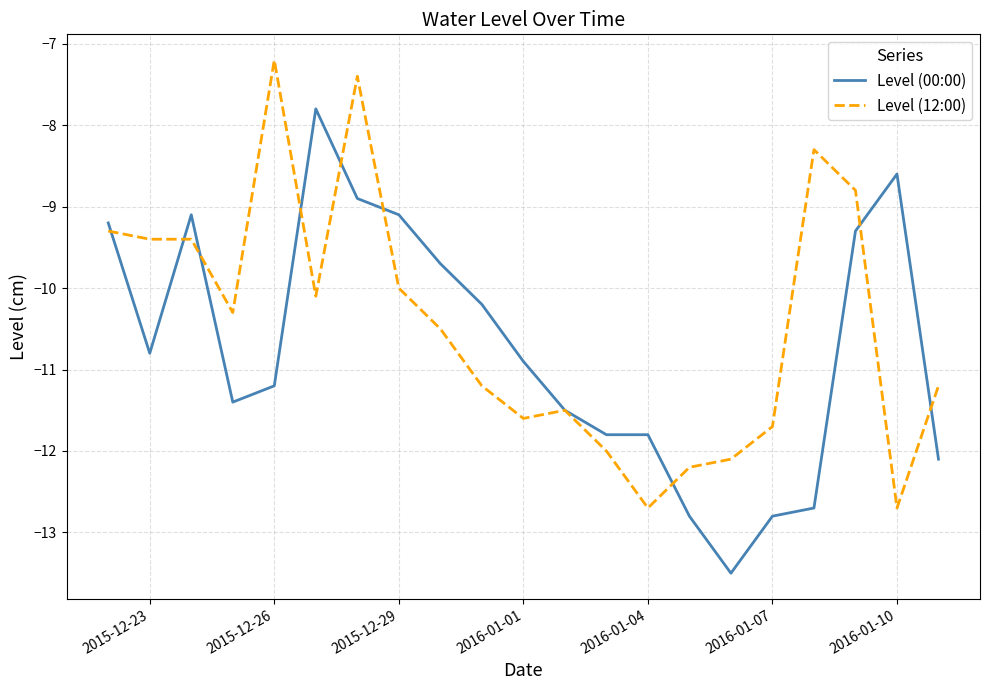

What is the average value of the Level (00:00) series?

-10.7